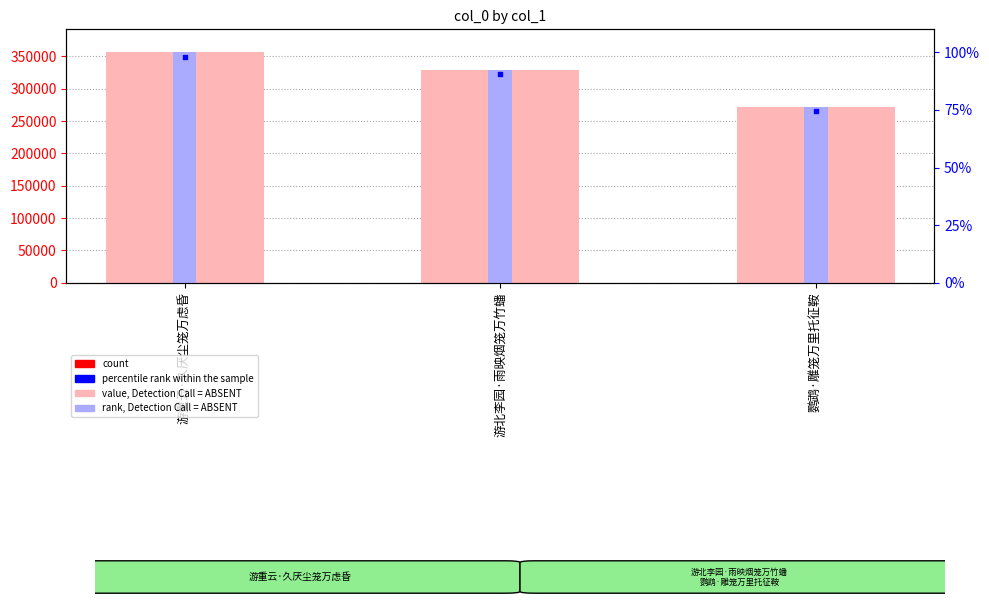

Which series contains the lowest Y value?

percentile rank within the sample